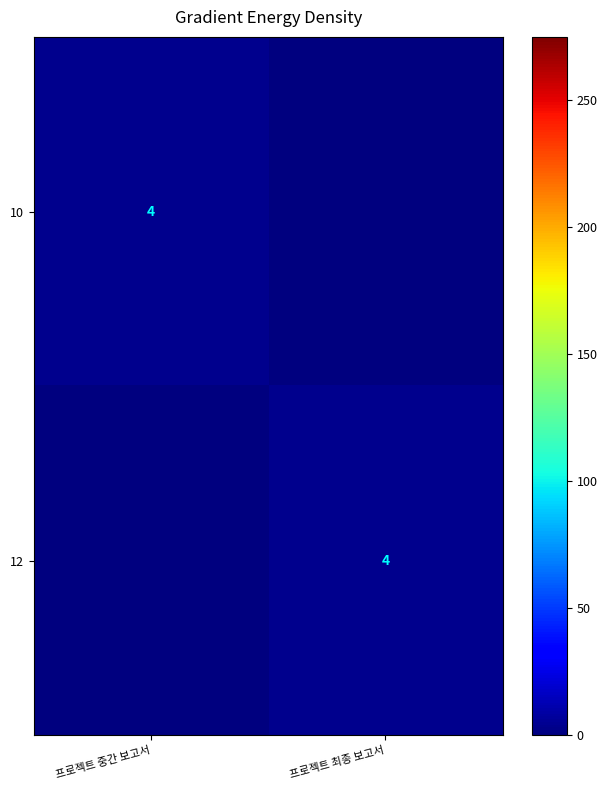

Is it true that 12 equals 5 at 프로젝트 최종 보고서?

False